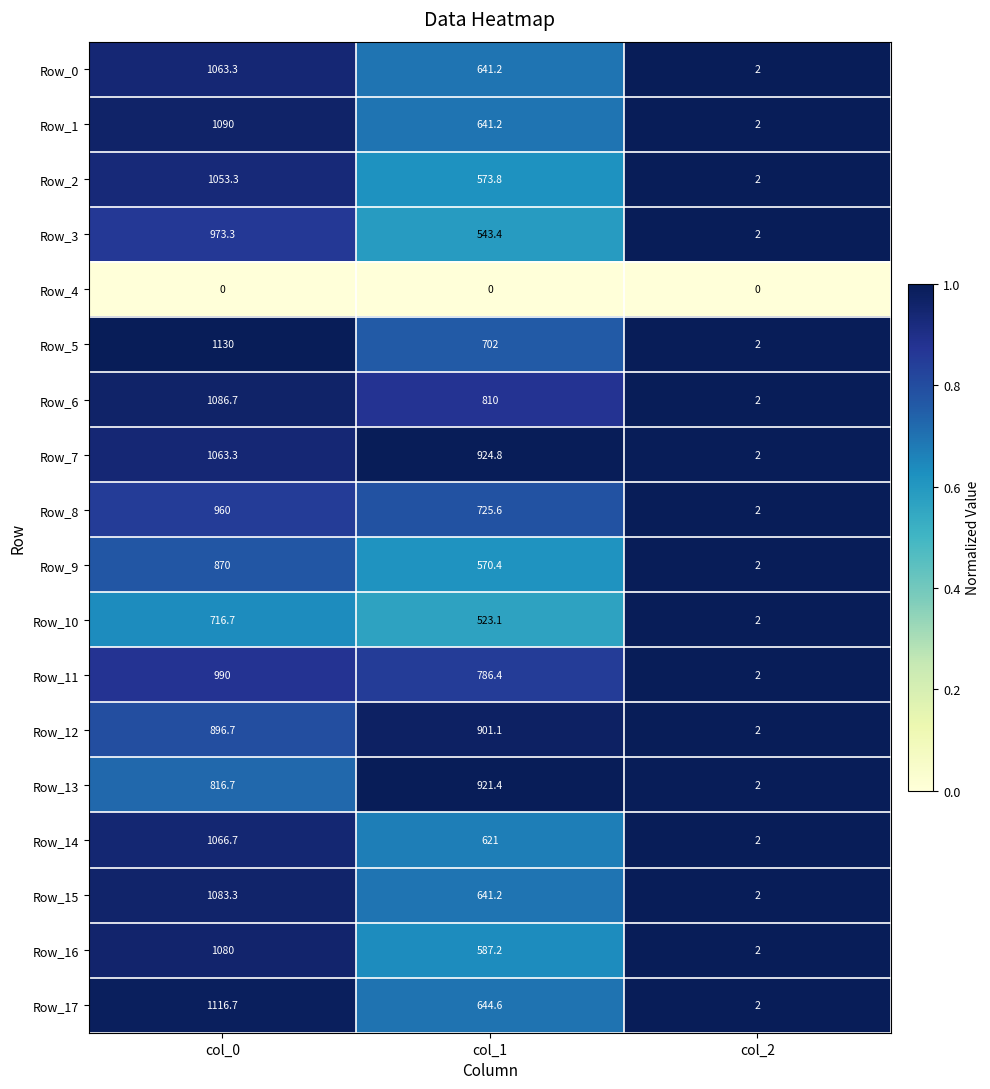

Which series has the widest spread of values?

Row_5